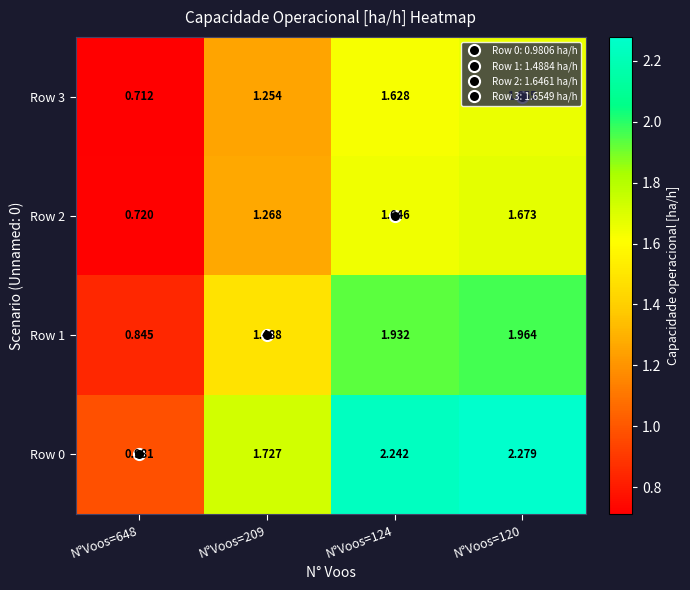

Is the value of Row 0 at N°Voos=648 greater than the value of Row 2 at N°Voos=120?

No